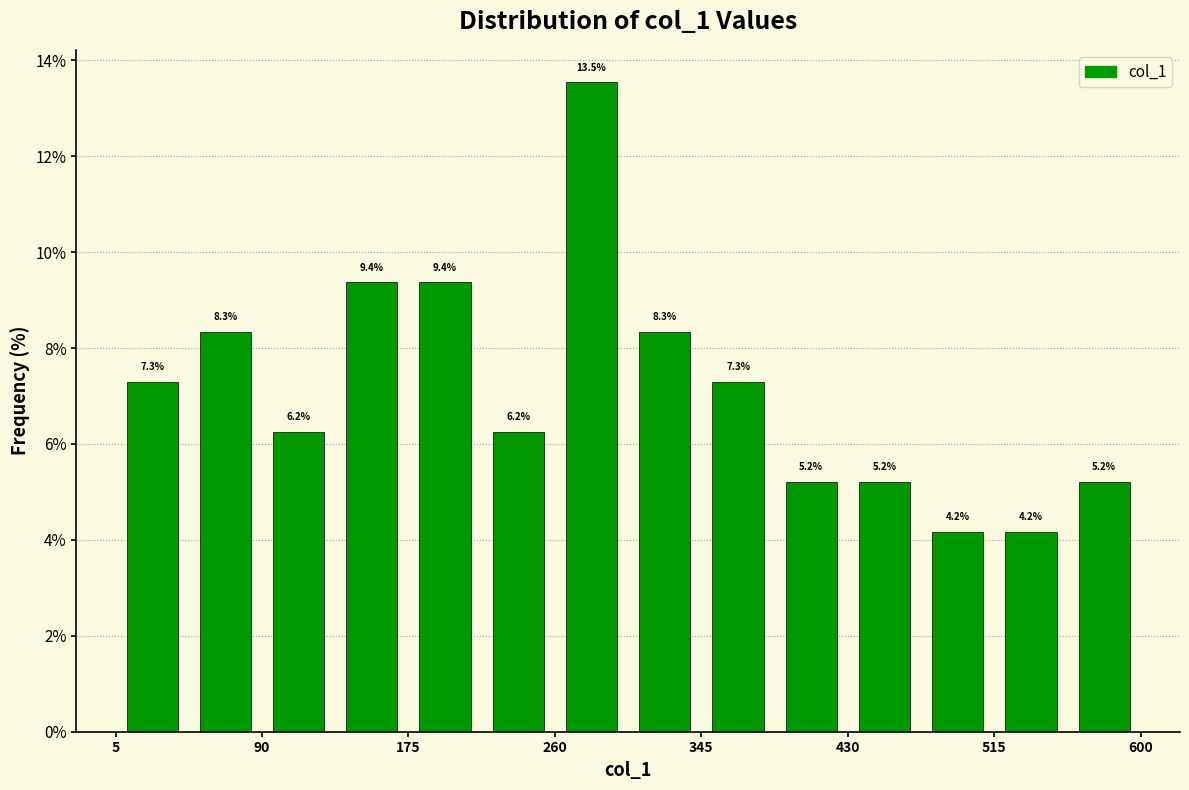

Reading left to right, list every bar in this chart as the range it spans on the x-axis followed by its height. The bar edges are not printed on the chart, so give them approximately, as read against the axis.

10 to 50: 7.3
50 to 90: 8.3
90 to 130: 6.2
130 to 180: 9.4
180 to 220: 9.4
220 to 260: 6.2
260 to 300: 13.5
300 to 350: 8.3
350 to 390: 7.3
390 to 430: 5.2
430 to 470: 5.2
470 to 520: 4.2
520 to 560: 4.2
560 to 600: 5.2